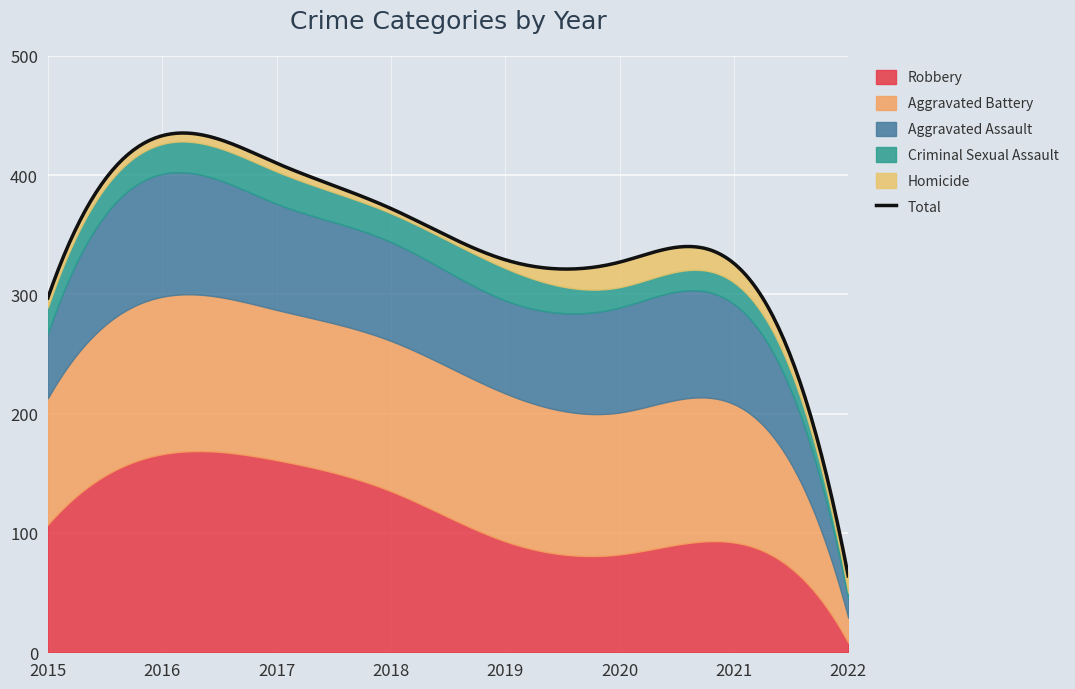

True or false: Criminal Sexual Assault has a value of 25 at 2016.

True